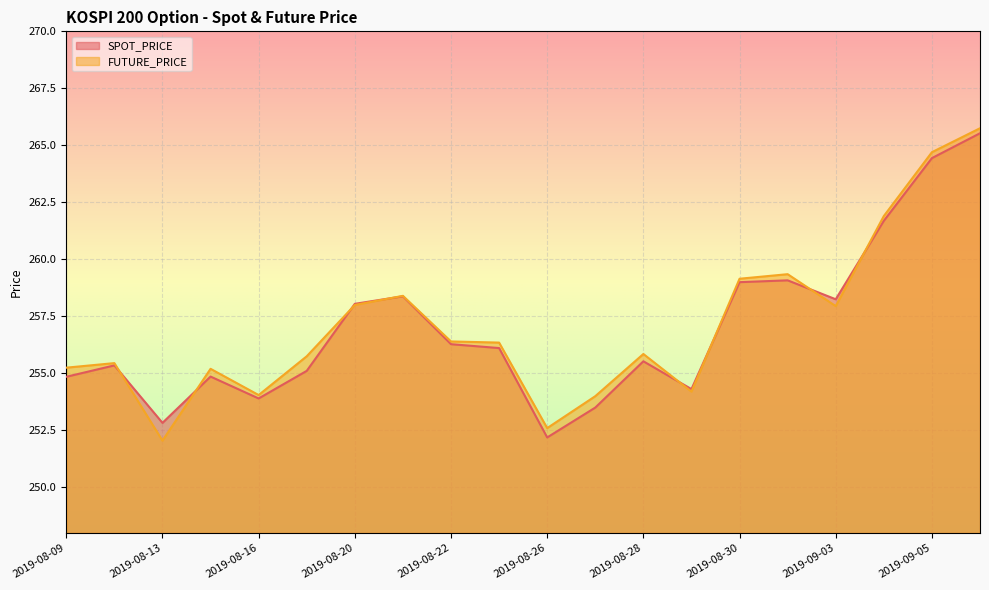

The value of SPOT_PRICE at 2019-09-04 is 261.7. True or false?

True